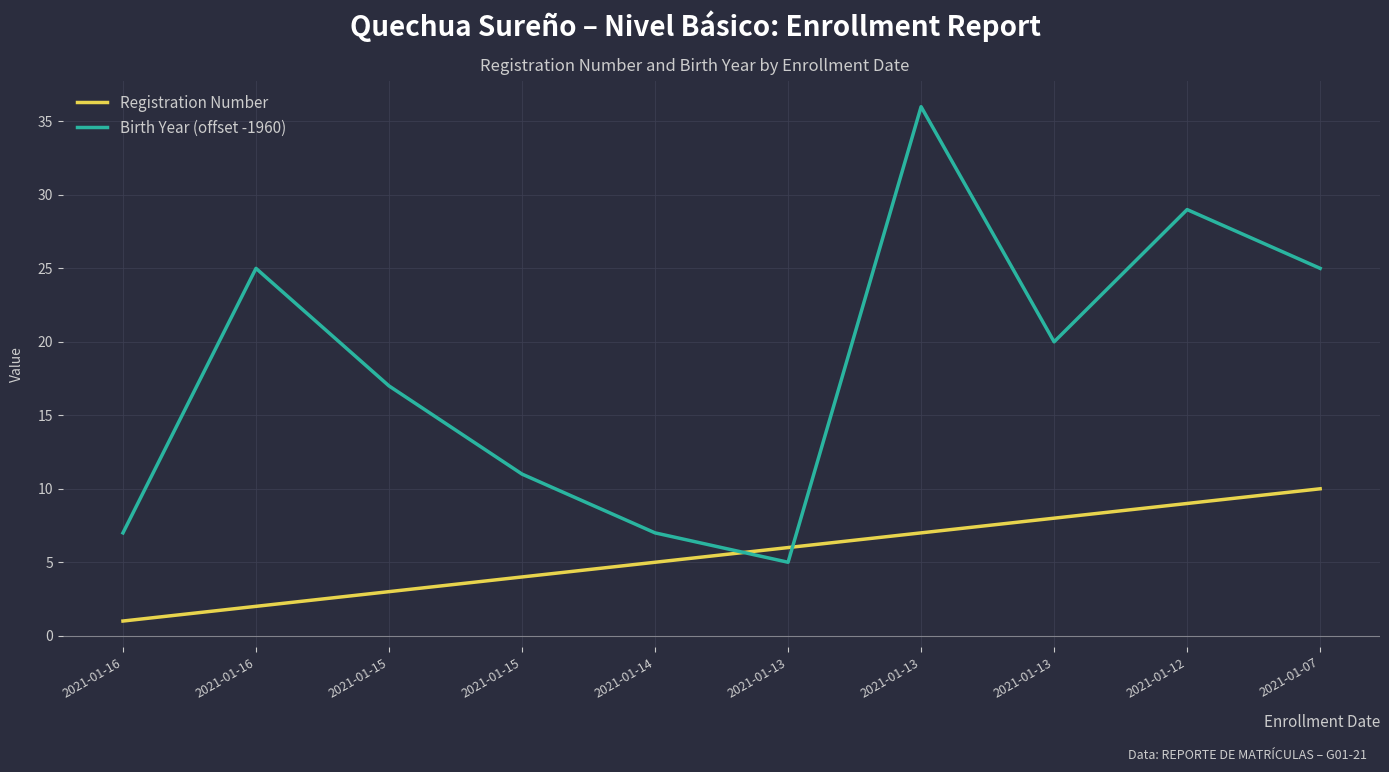

Reading right to left, list all the values displayed in this chart.

Registration Number: 2021-01-07=10	2021-01-12=9	2021-01-13=8	2021-01-13=7	2021-01-13=6	2021-01-14=5	2021-01-15=4	2021-01-15=3	2021-01-16=2	2021-01-16=1
Birth Year (offset -1960): 2021-01-07=25	2021-01-12=29	2021-01-13=20	2021-01-13=36	2021-01-13=5	2021-01-14=7	2021-01-15=11	2021-01-15=17	2021-01-16=25	2021-01-16=7